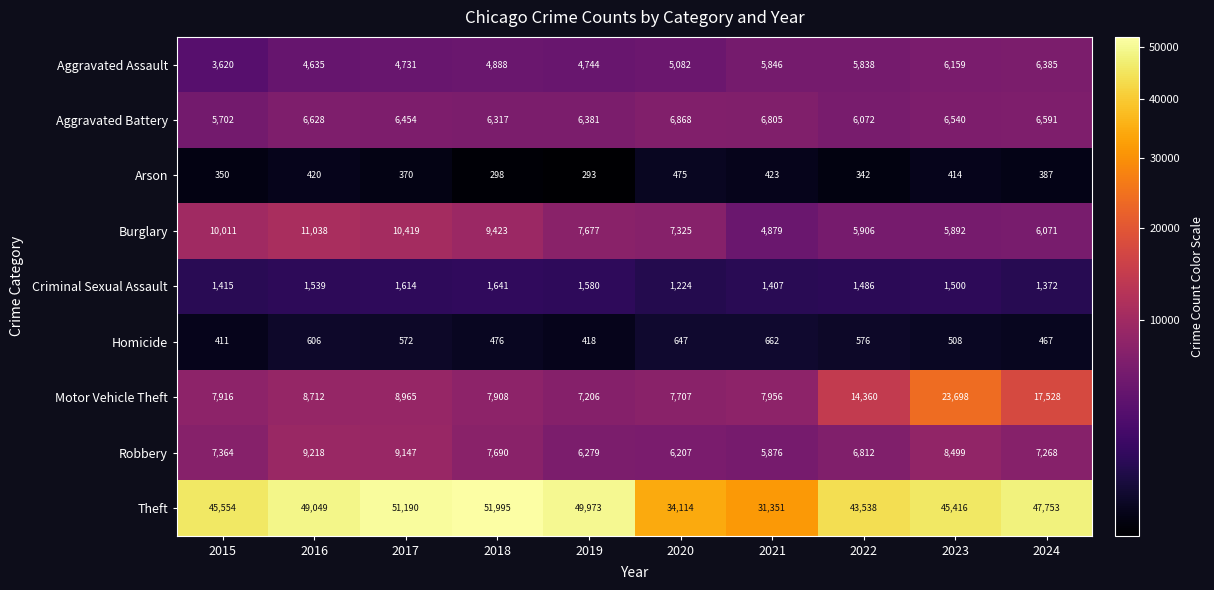

The Theft series shows 20400 at 2017. True or false?

False